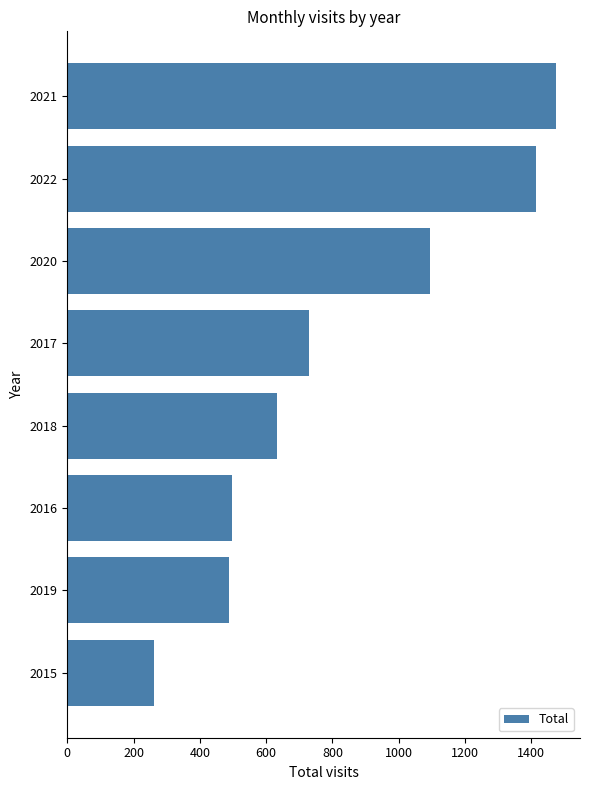

What is the change in value from 2021 to 2020?

-380